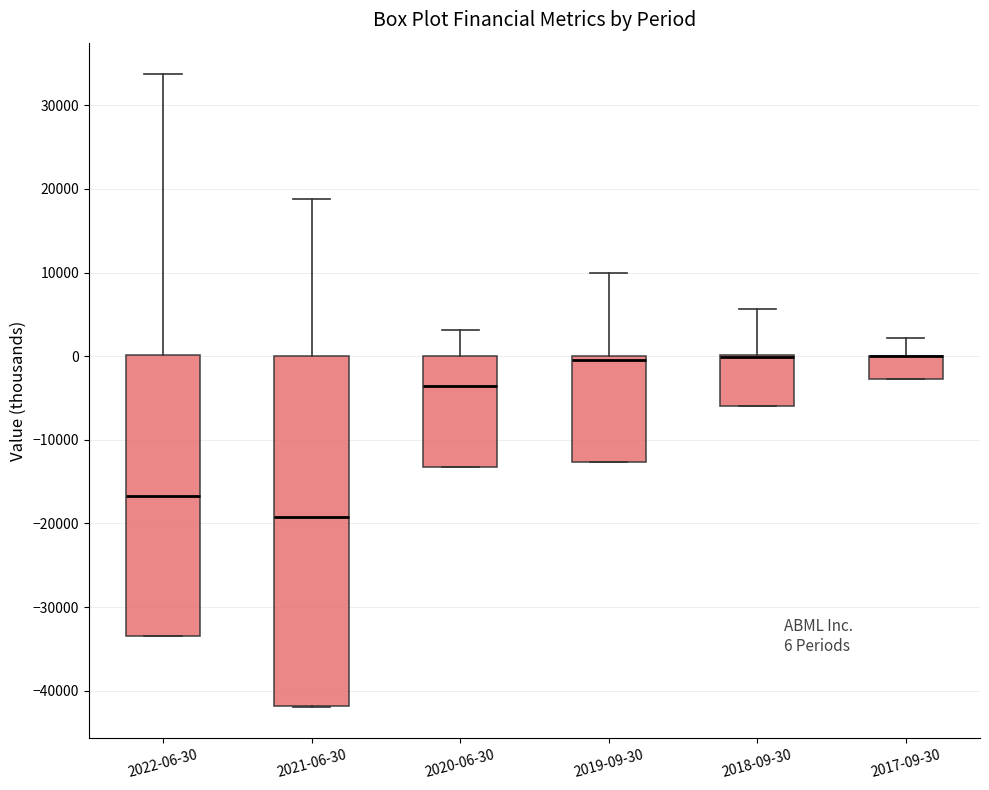

Comparing the boxes themselves (not the whiskers), which one is the tallest?

2021-06-30